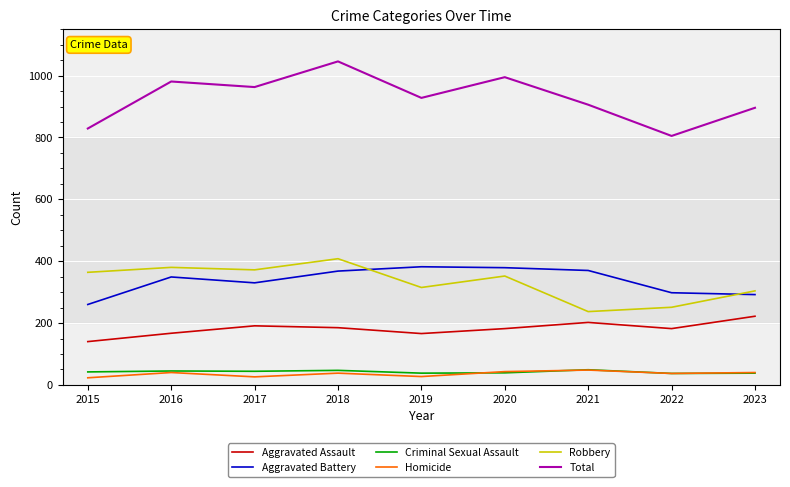

In Aggravated Battery, how many points are higher than both neighbors (excluding endpoints)?

2